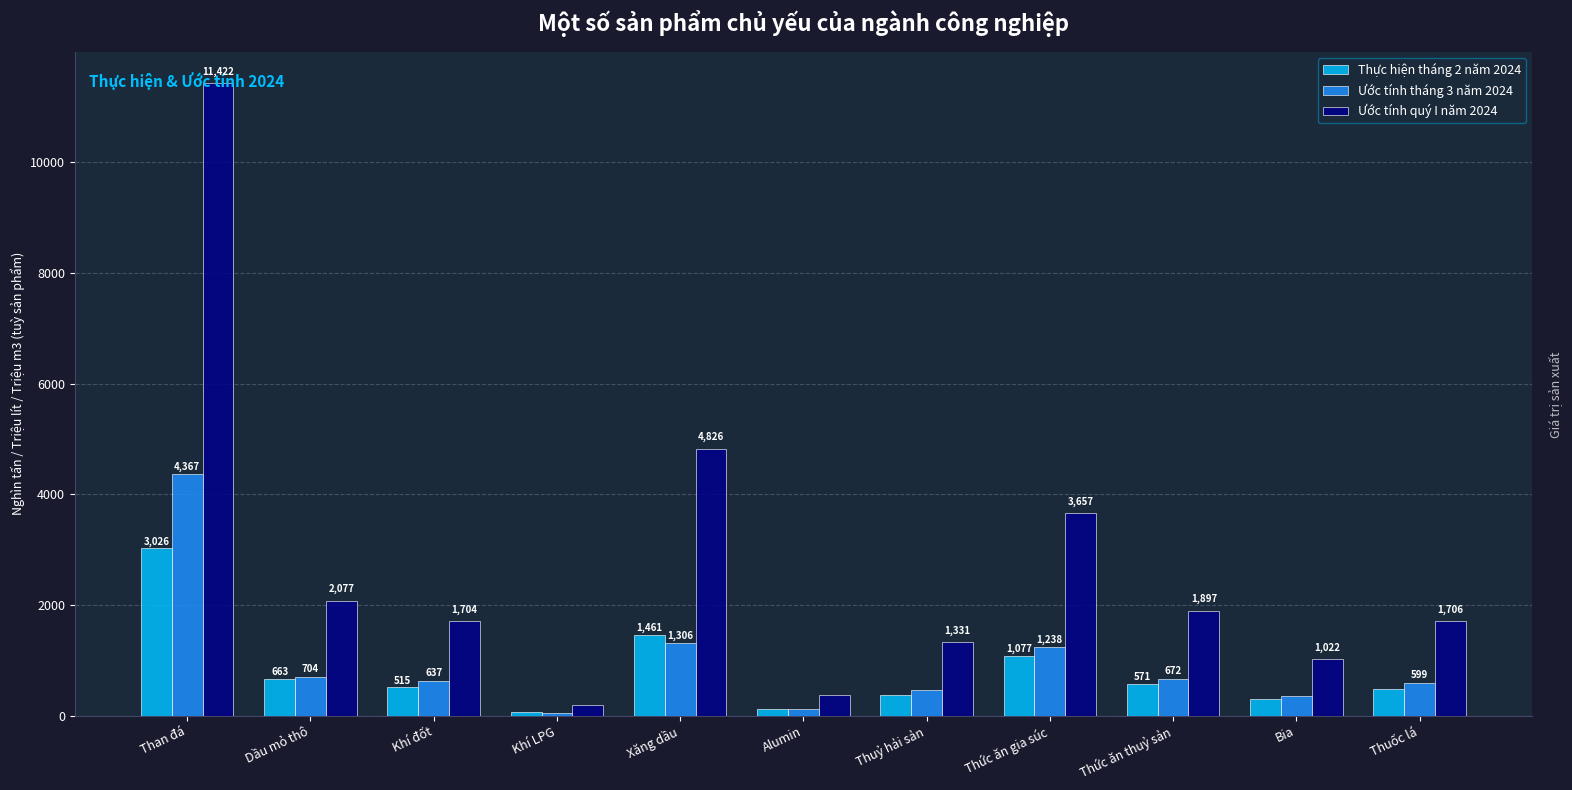

The value of Ước tính quý I năm 2024 at Xăng dầu is 8188.9. True or false?

False